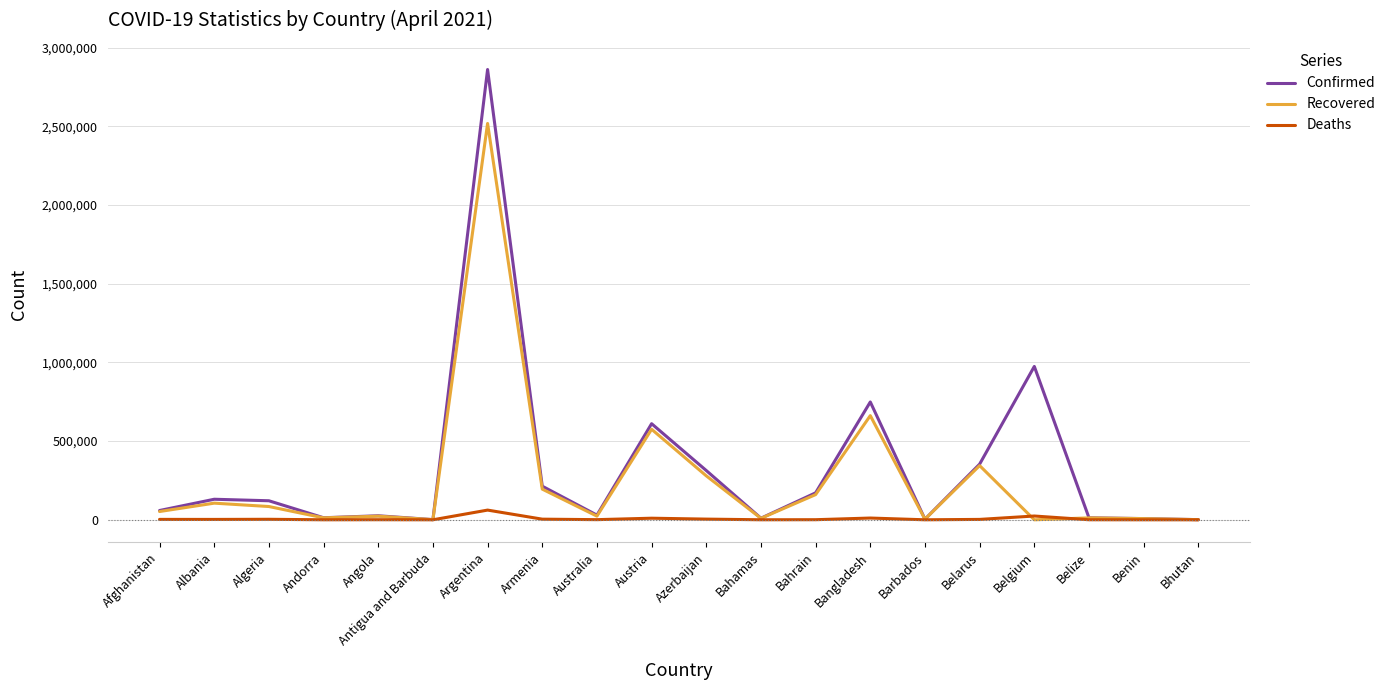

Which category has the highest value in the Confirmed series?

Argentina